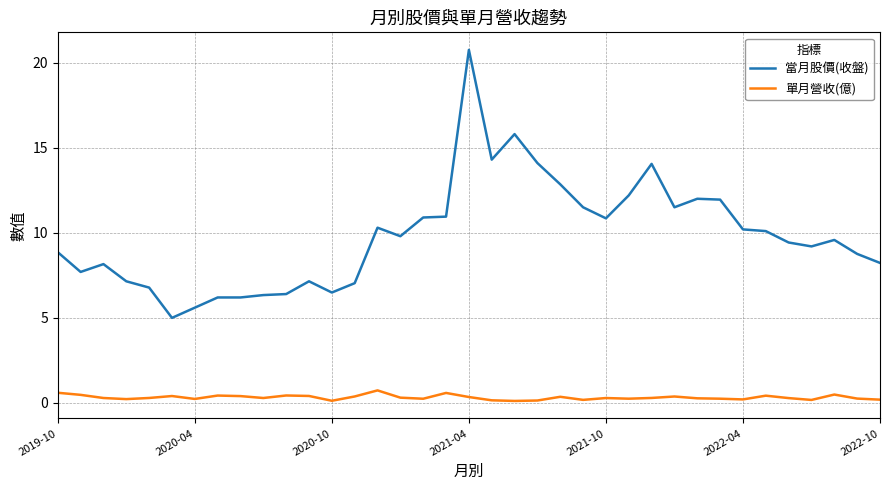

Which series has the widest spread of values?

當月股價(收盤)